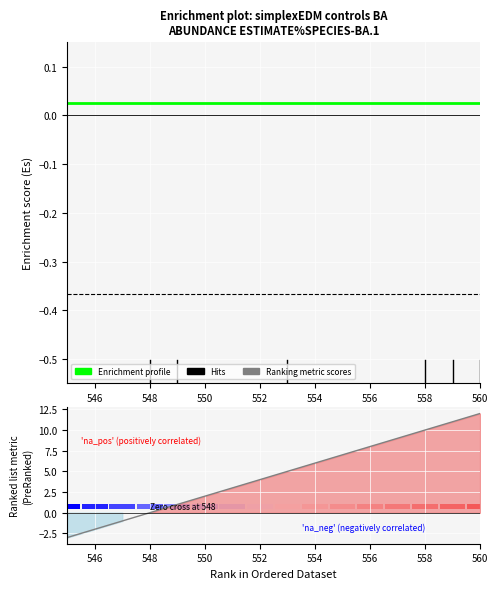

What is the label of the 12th bar from the right?

552